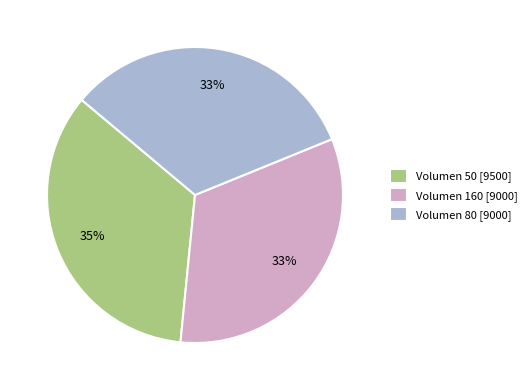

Does any single category account for the majority?

No